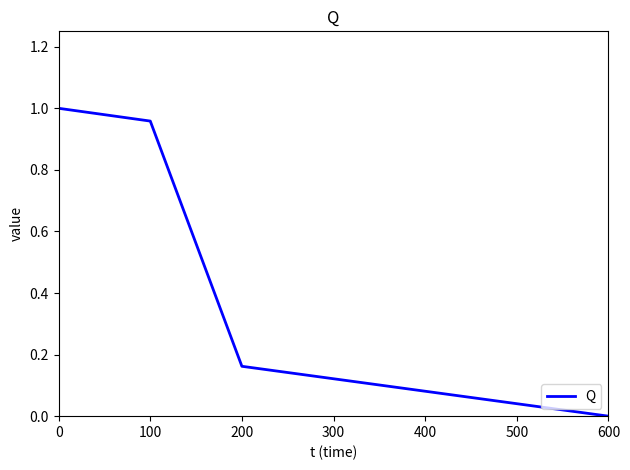

At which category does the chart reach its minimum across all series?

600